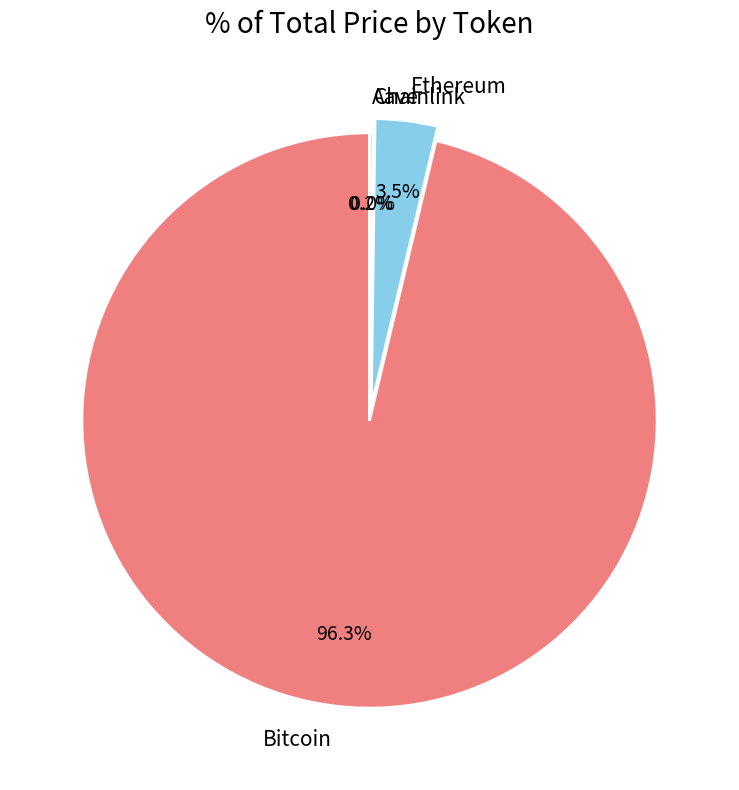

What is the majority slice?

Bitcoin